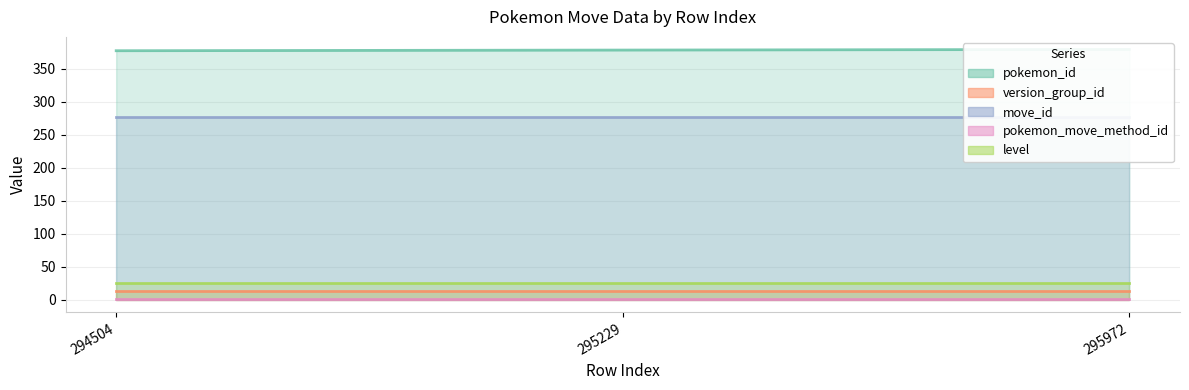

True or false: level has a value of 25 at 295972.

True